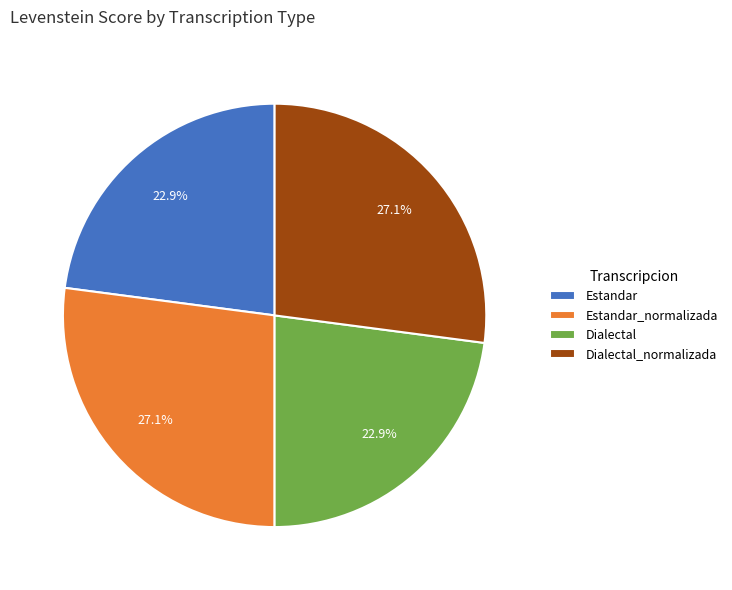

Does Dialectal account for over 50% of the chart?

No